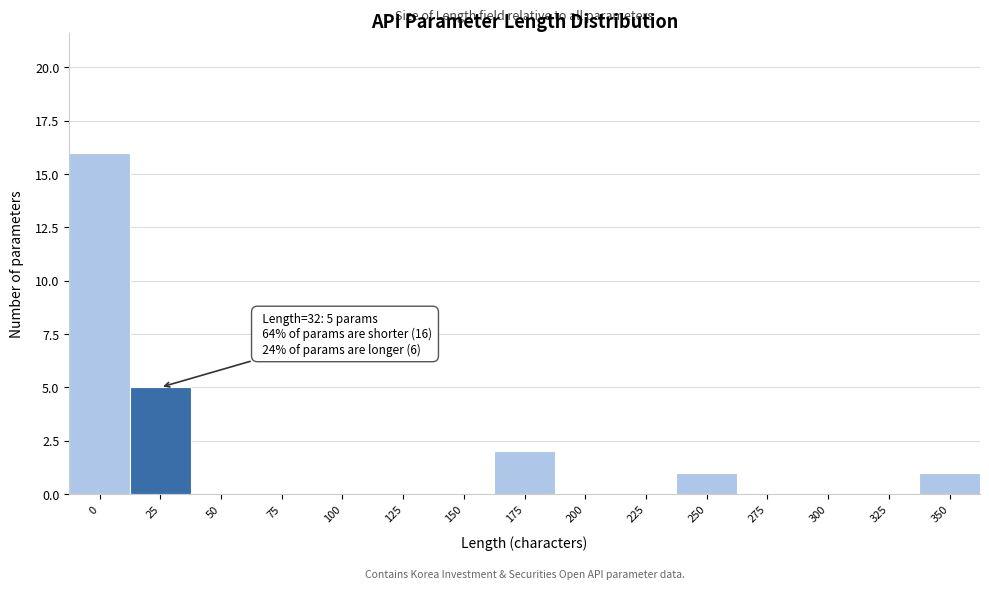

Reading left to right, list all the values displayed in this chart.

0=16	25=5	50=0	75=0	100=0	125=0	150=0	175=2	200=0	225=0	250=1	275=0	300=0	325=0	350=1